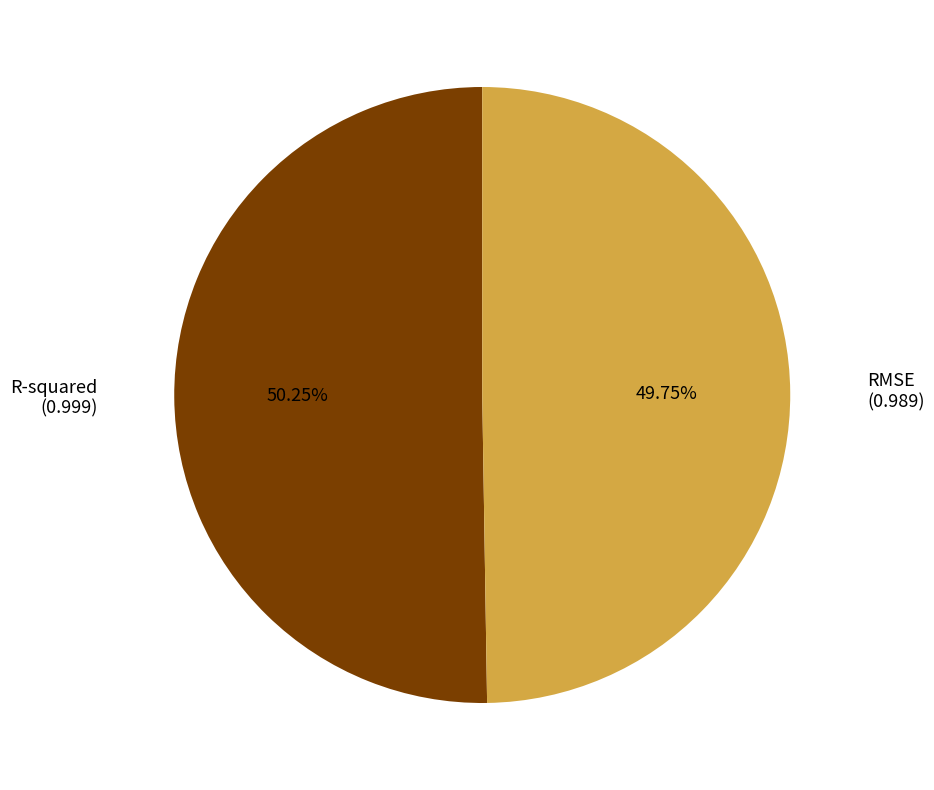

What is the largest slice in the pie chart?

R-squared